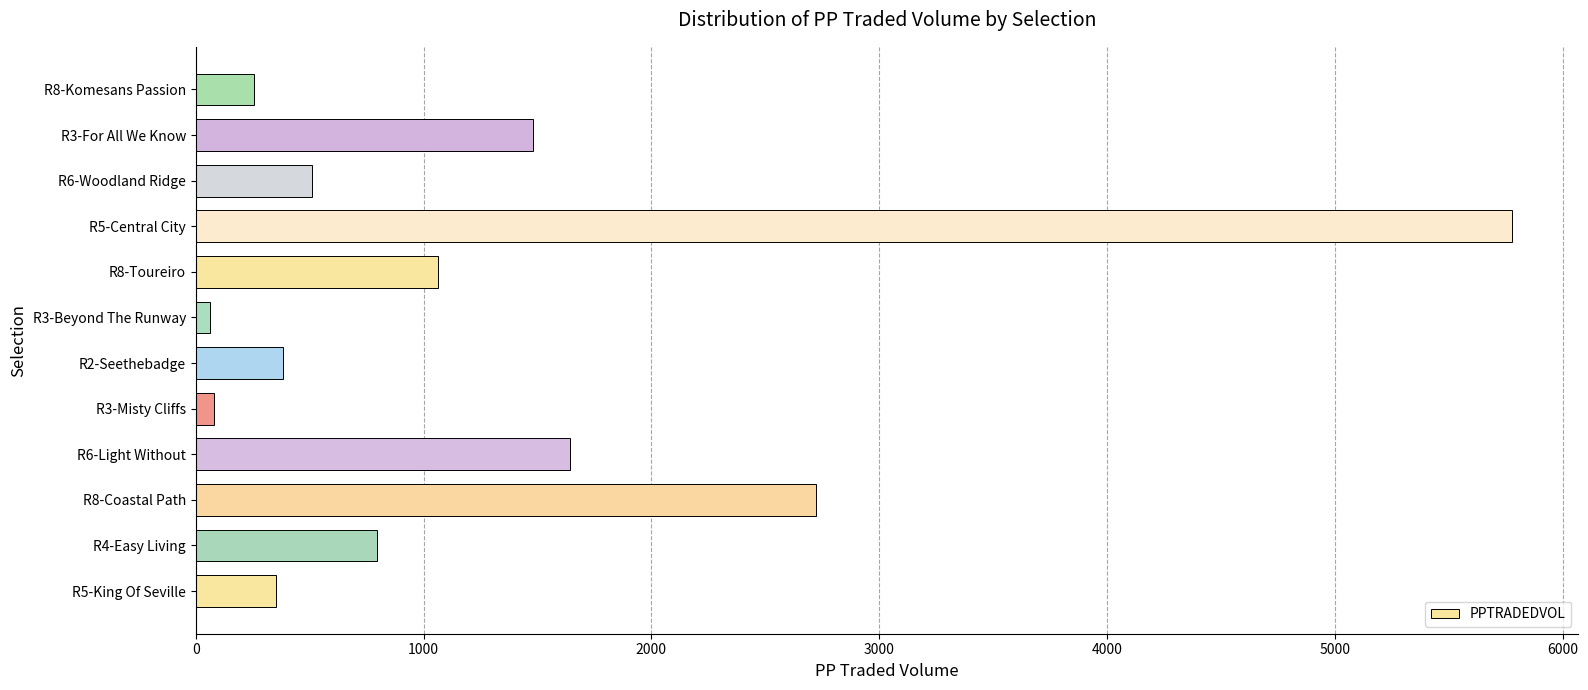

At which category does the chart reach its peak across all series?

R5-Central City